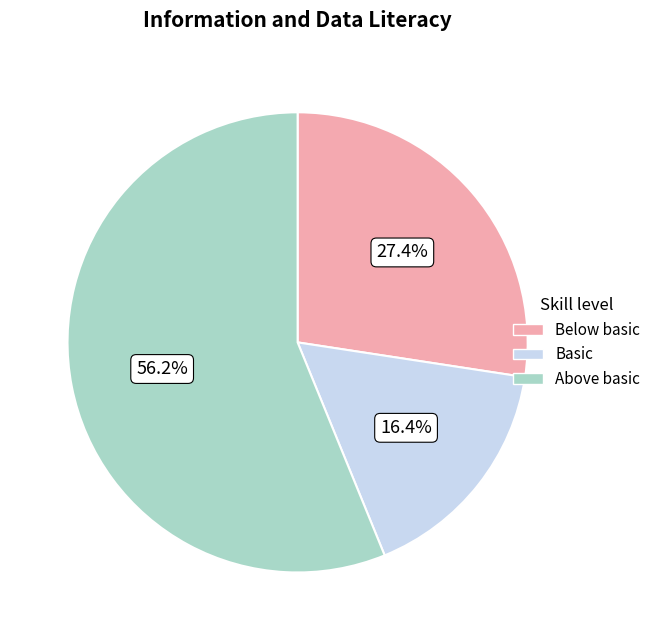

Rank the categories by value from lowest to highest.

Basic, Below basic, Above basic